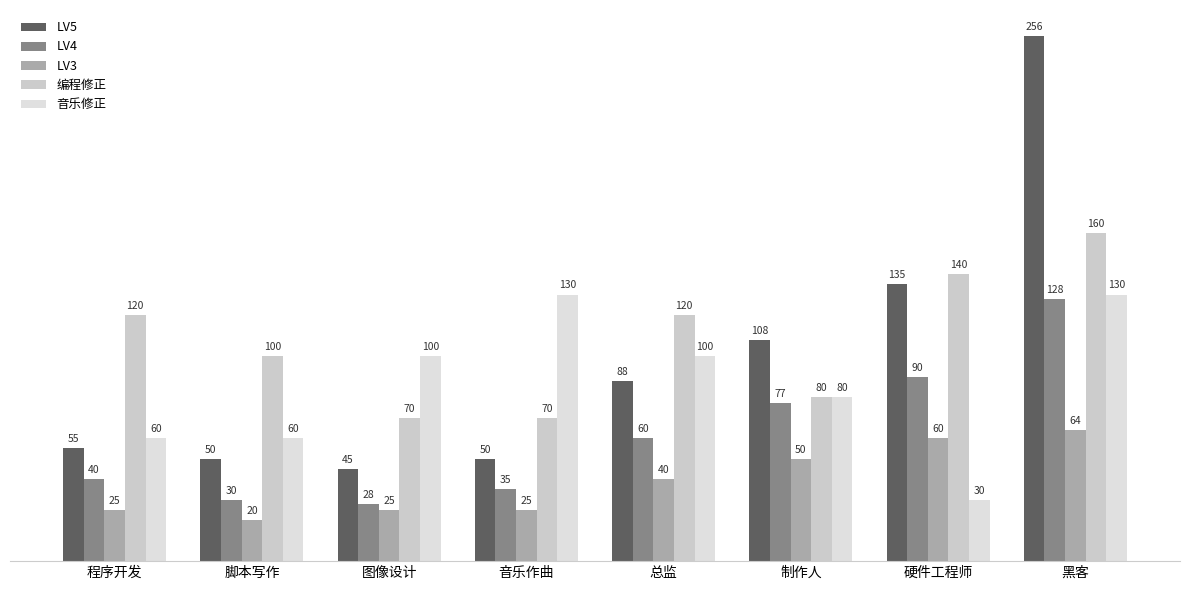

What is the difference between the maximum and second lowest values in the 音乐修正 series?

70